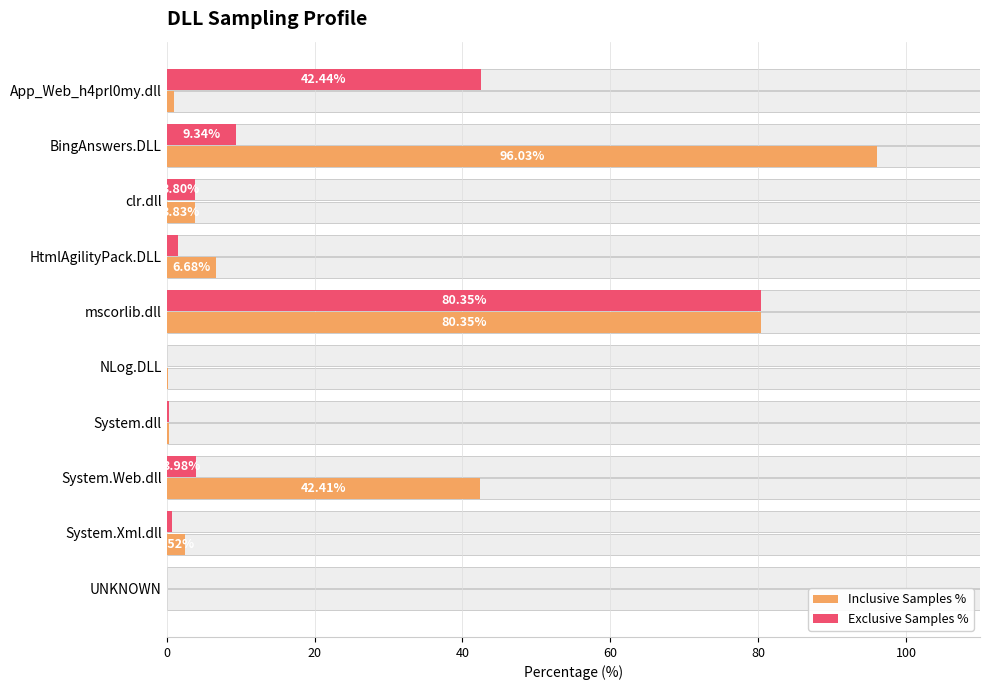

How many bars are there in total?

20